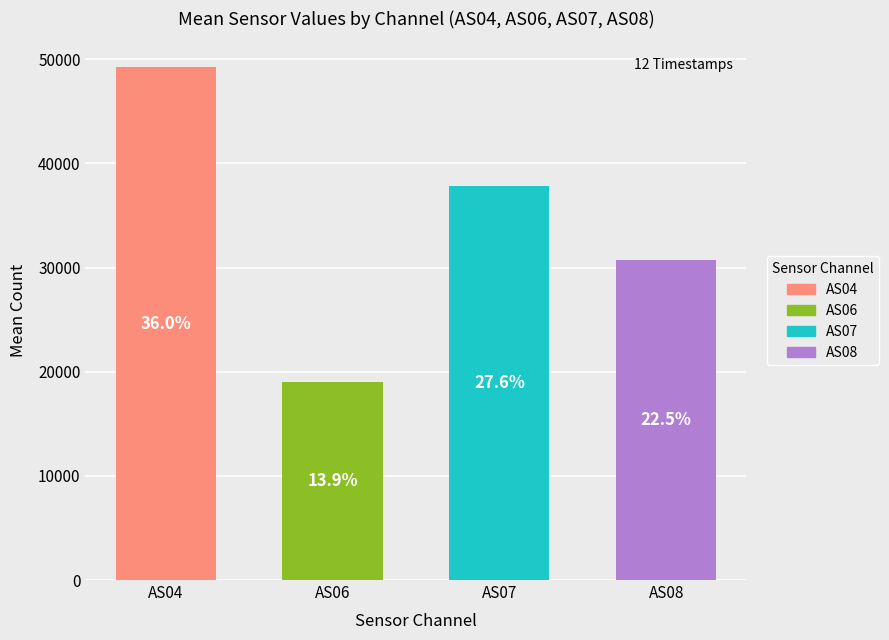

What is the lowest value of the AS08 series?

30450